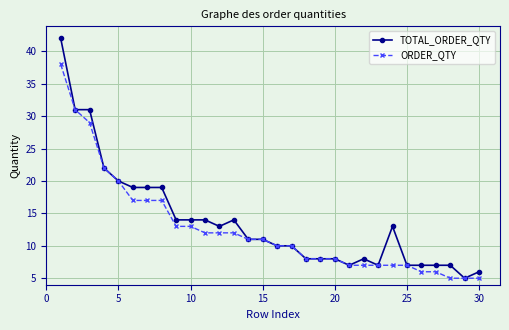

What is the greatest value displayed?

42